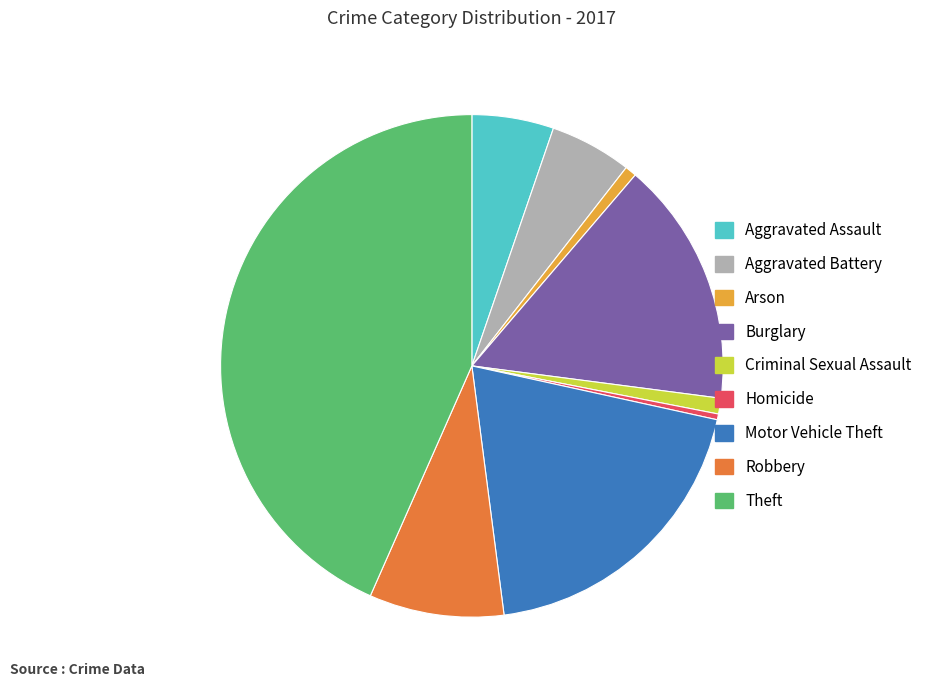

Which slice is the largest?

Theft